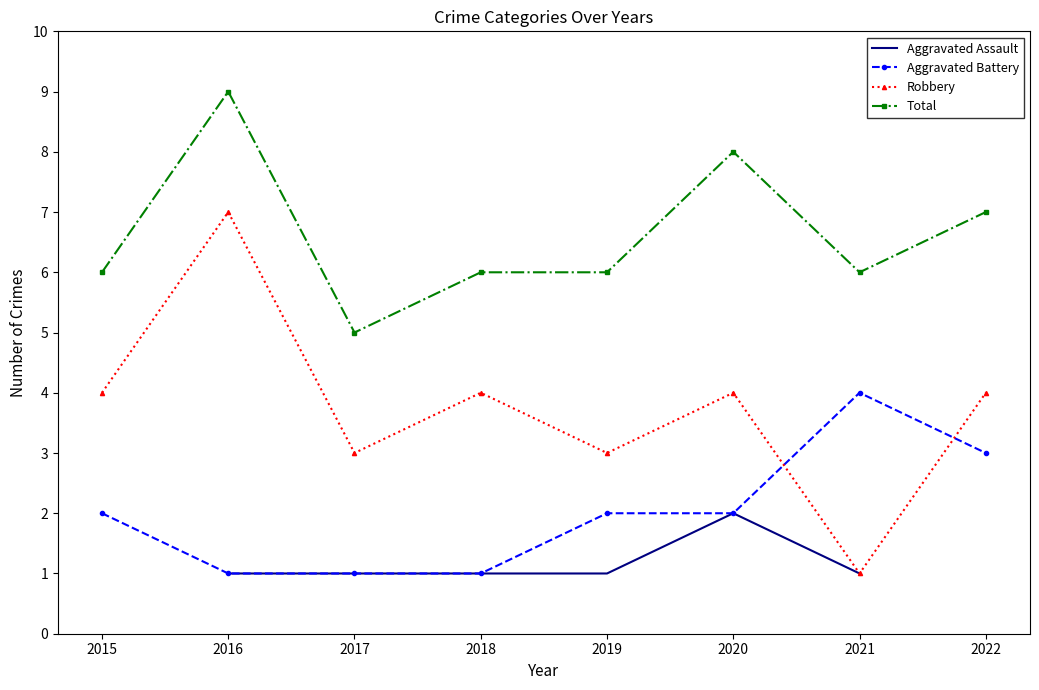

Between 2018 and 2015, which is larger?

2015